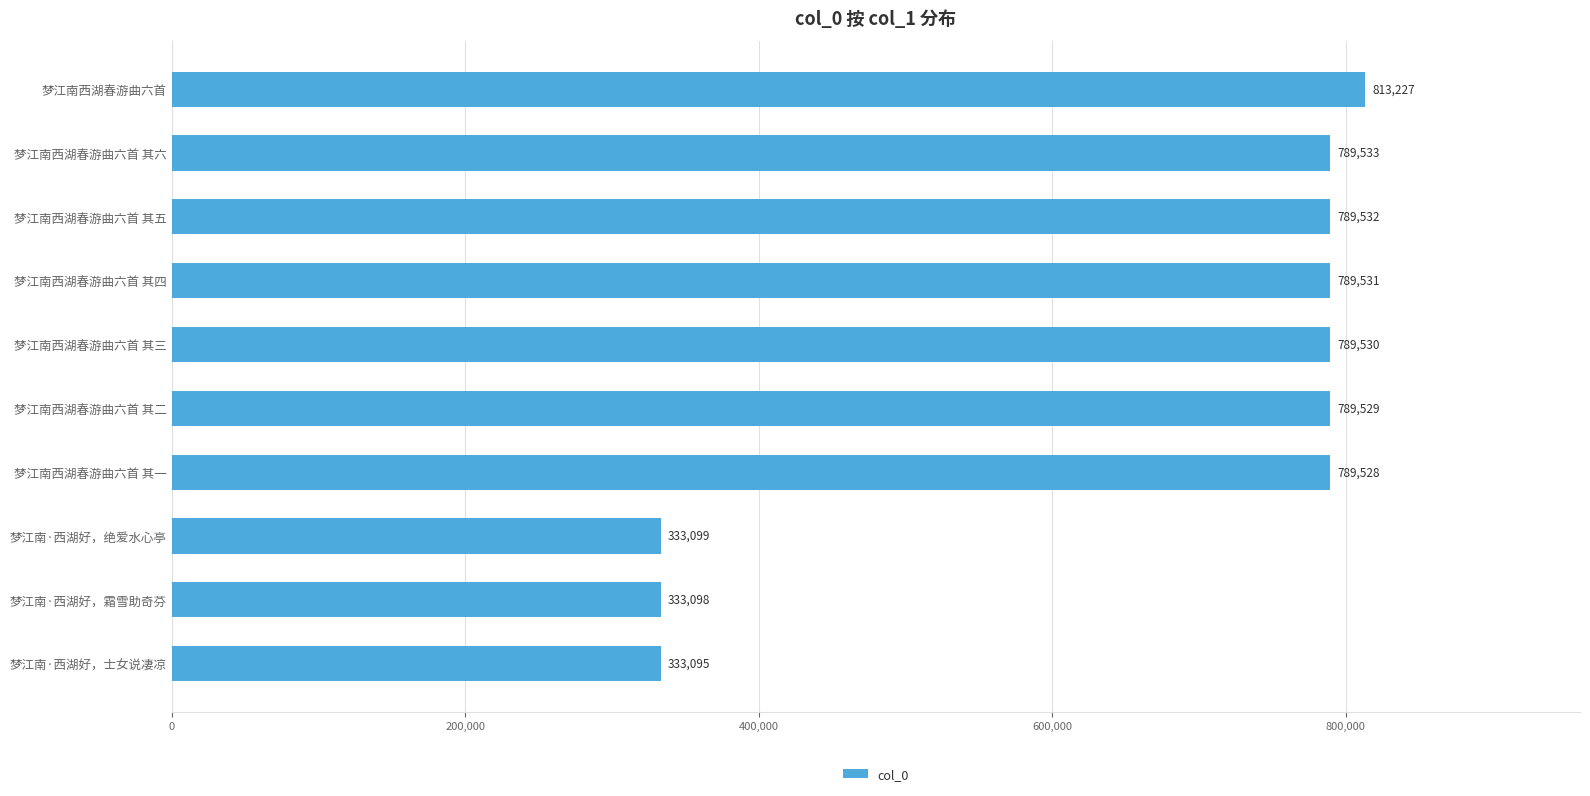

How many data points are less than 789530?

5